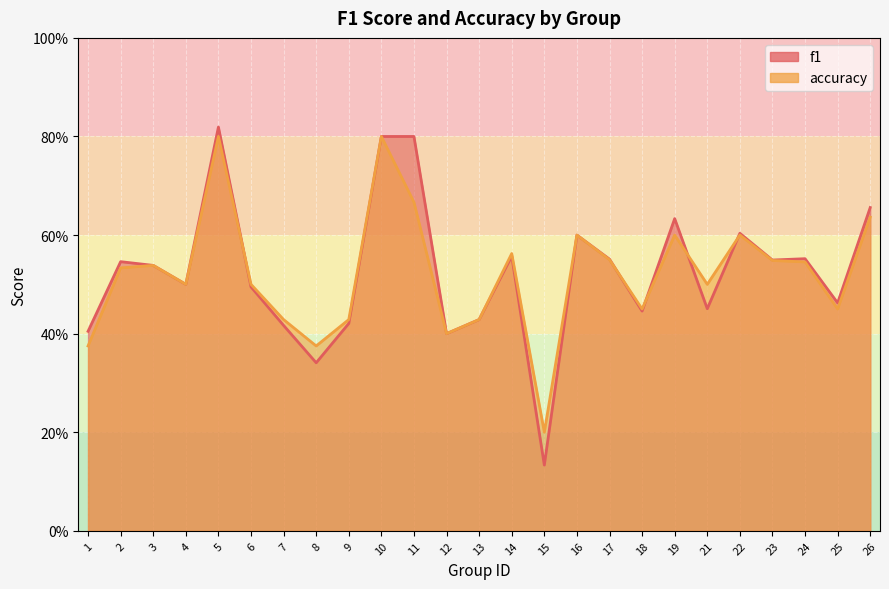

Which label corresponds to the smallest value in the chart?

15